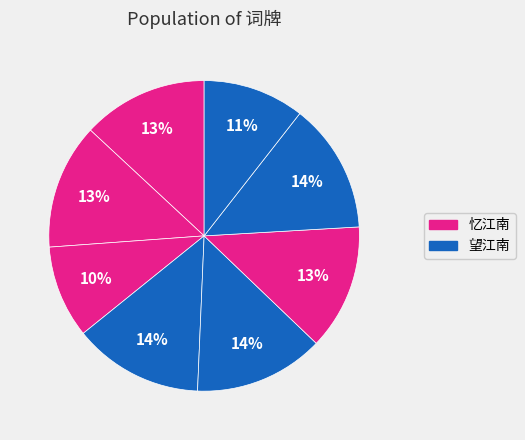

How many segments does this pie chart have?

8